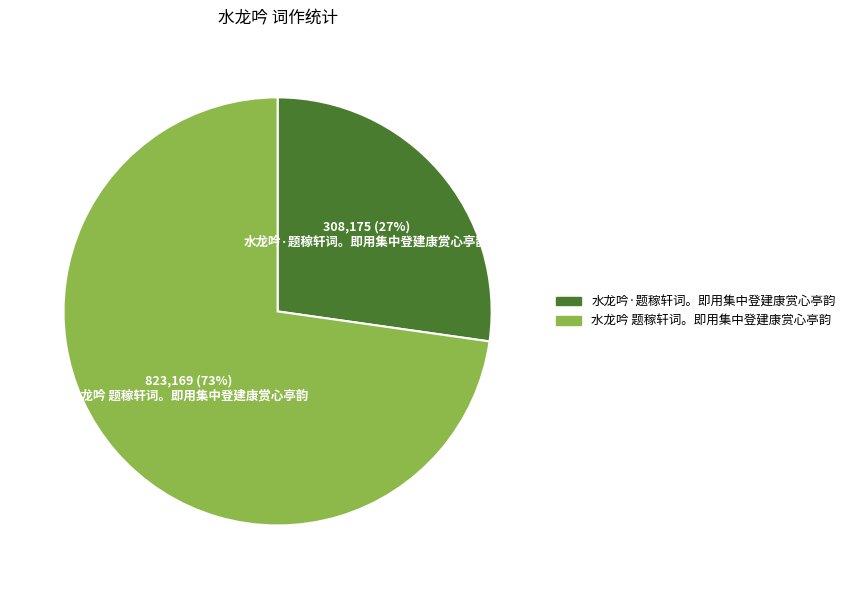

Combined, do 水龙吟·题稼轩词。即用集中登建康赏心亭韵 and 水龙吟 题稼轩词。即用集中登建康赏心亭韵 account for over 50%?

Yes